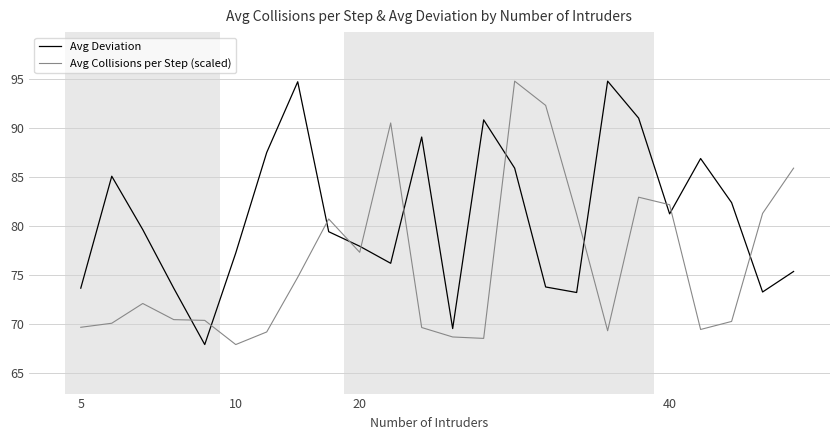

Which series has the largest total across all categories?

Avg Deviation